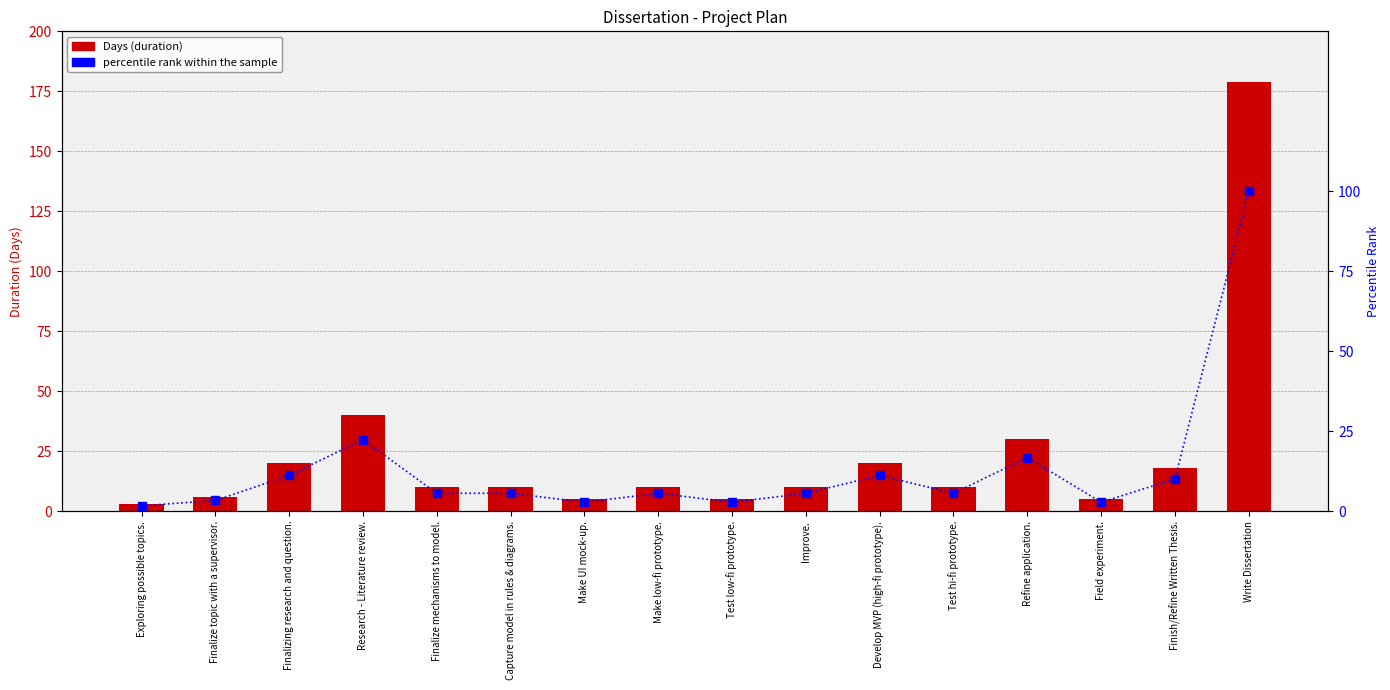

The Days series shows 3.0 at Exploring possible topics.. True or false?

True